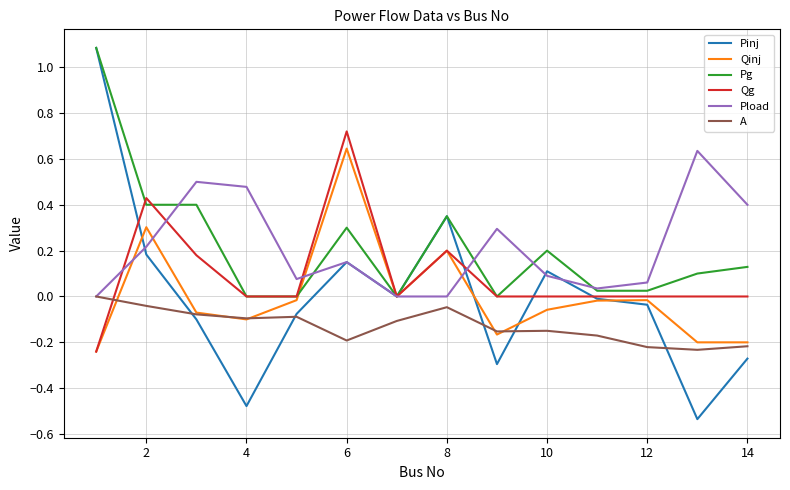

What is the maximum value for Pg?

1.1